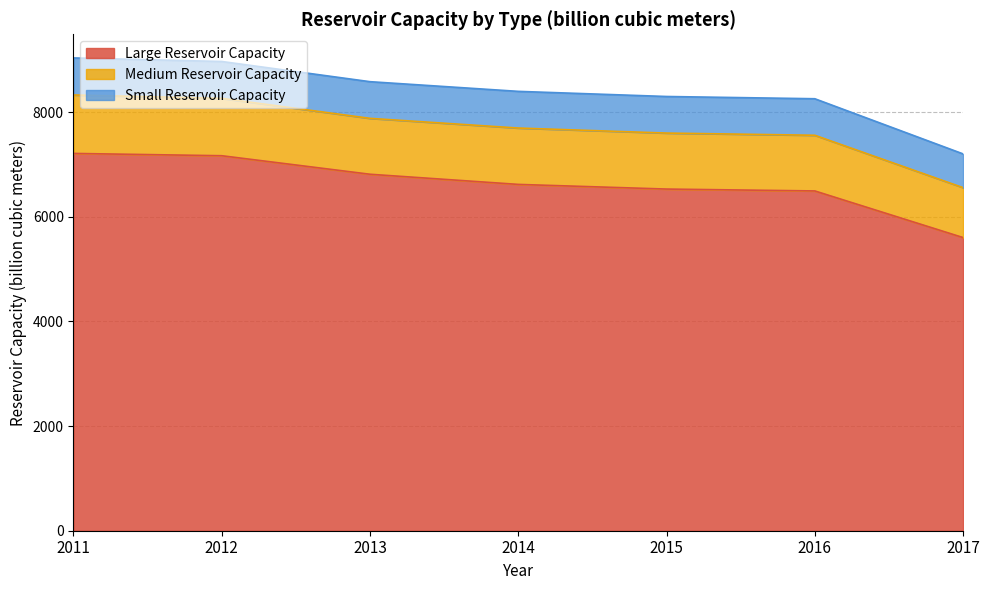

What are all the series names shown in the legend?

Large Reservoir Capacity, Medium Reservoir Capacity, Small Reservoir Capacity